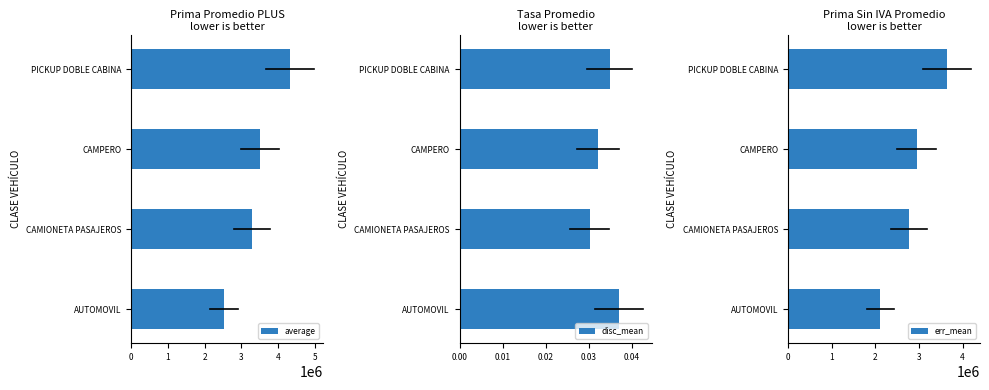

What is the highest value of the average series?

4332787.1